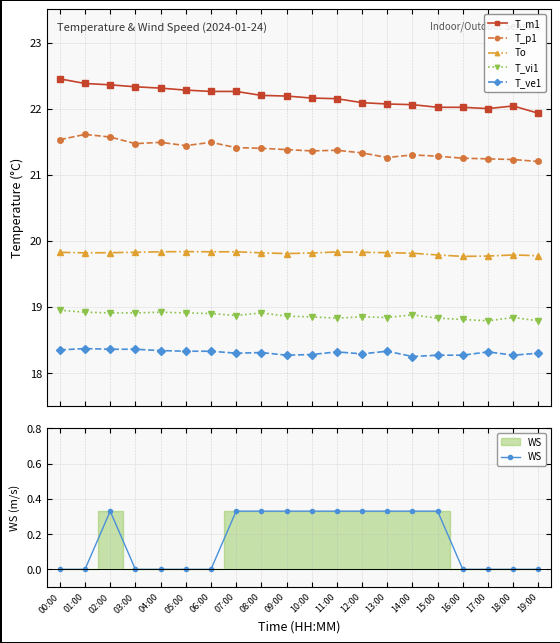

Which has a higher value, 15:00 or 07:00?

07:00